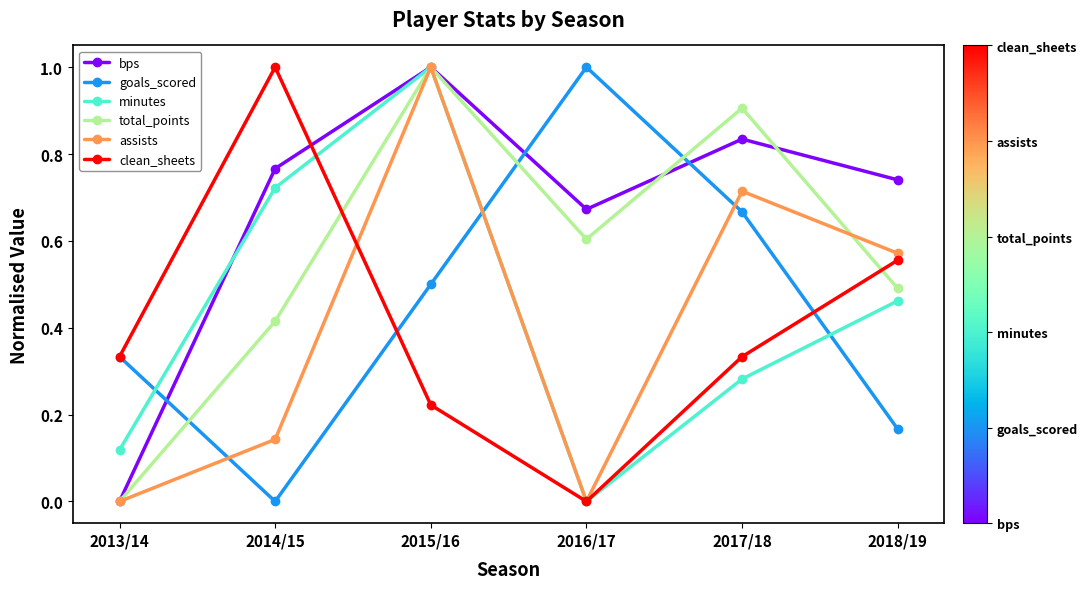

At which category is the sum across all series the highest?

2015/16